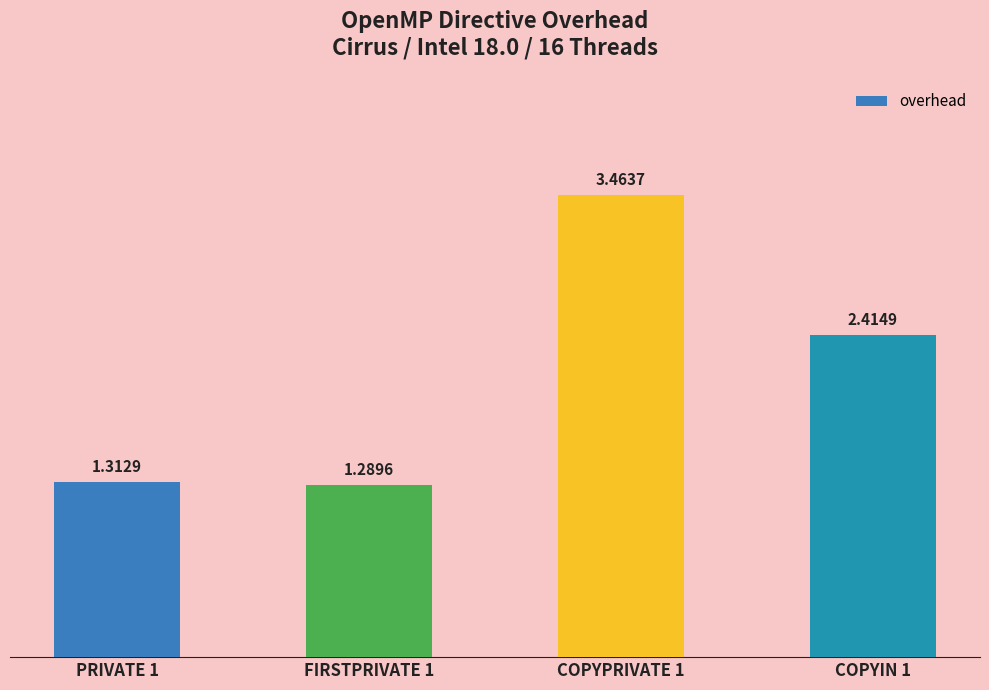

List the labels in order of value, largest first.

COPYPRIVATE 1, COPYIN 1, PRIVATE 1, FIRSTPRIVATE 1